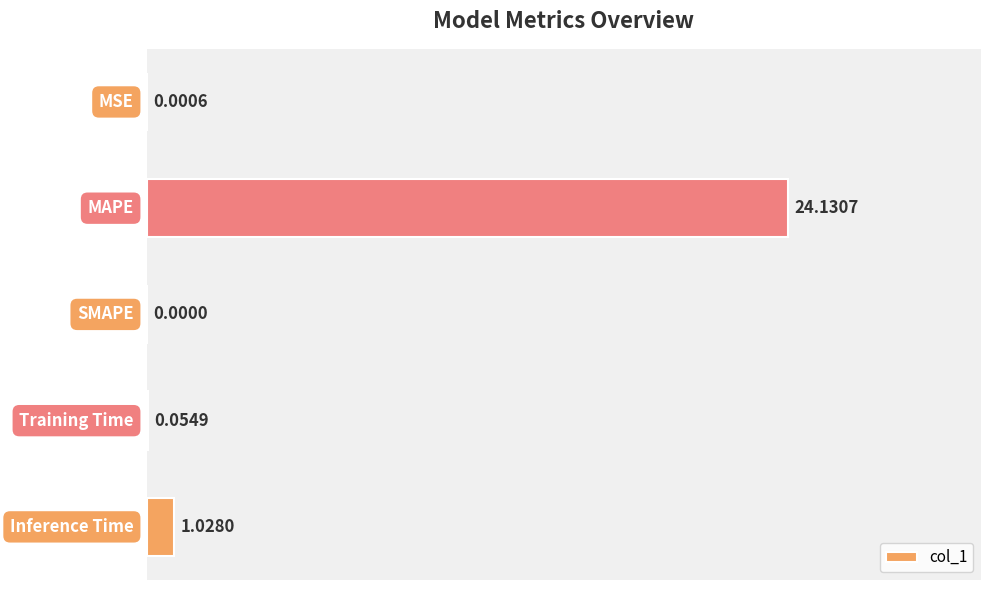

What is the sum of all values?

25.2